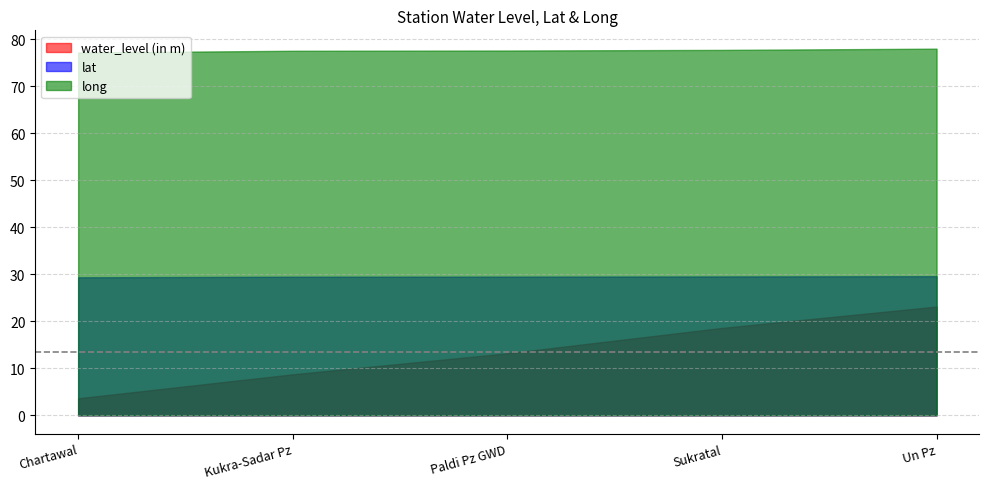

Is it true that lat equals 29.5 at Sukratal?

True